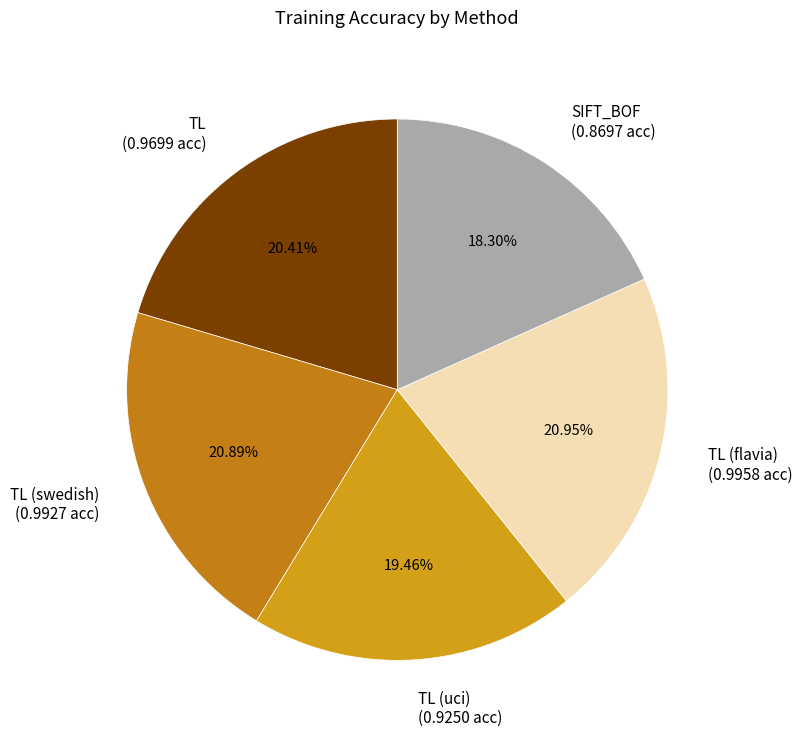

Is the sum of TL (uci) (0.9250 acc) and TL (flavia) (0.9958 acc) greater than half?

No